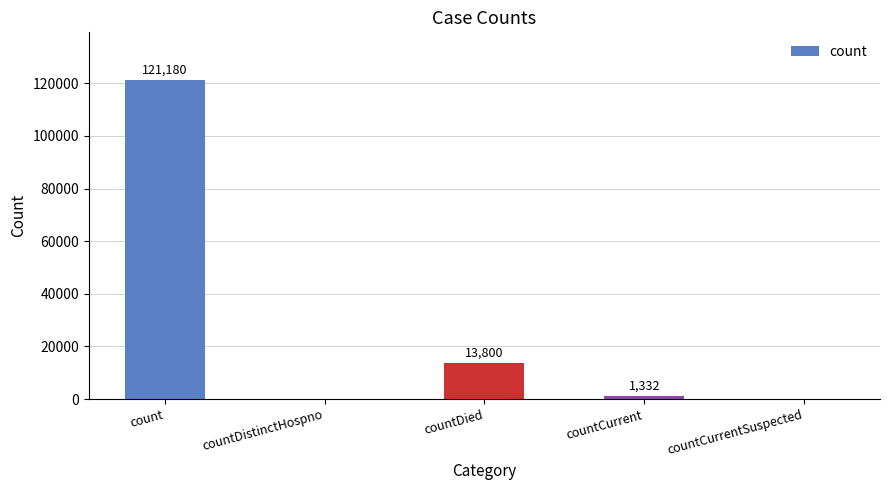

Reading right to left, what are all the values shown in this chart?

0	1332	13800	0	121180